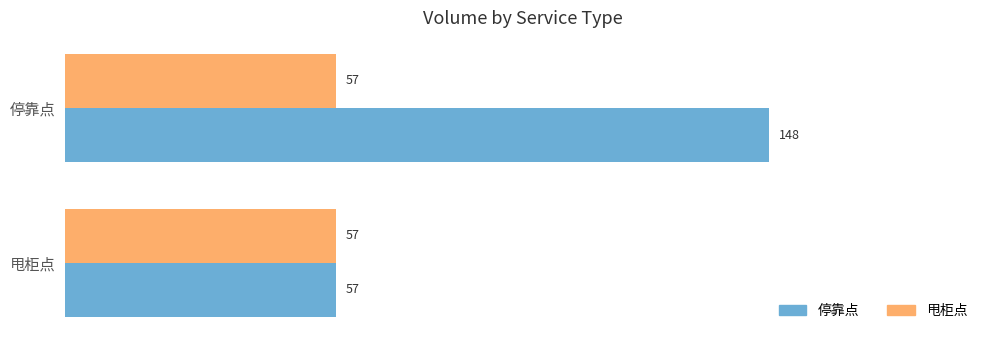

What is the sum of the 停靠点 values at 甩柜点 and 停靠点?

205